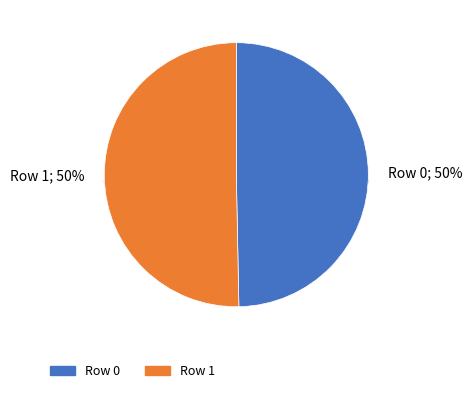

To the nearest percent, what portion does Row 0 represent?

50%